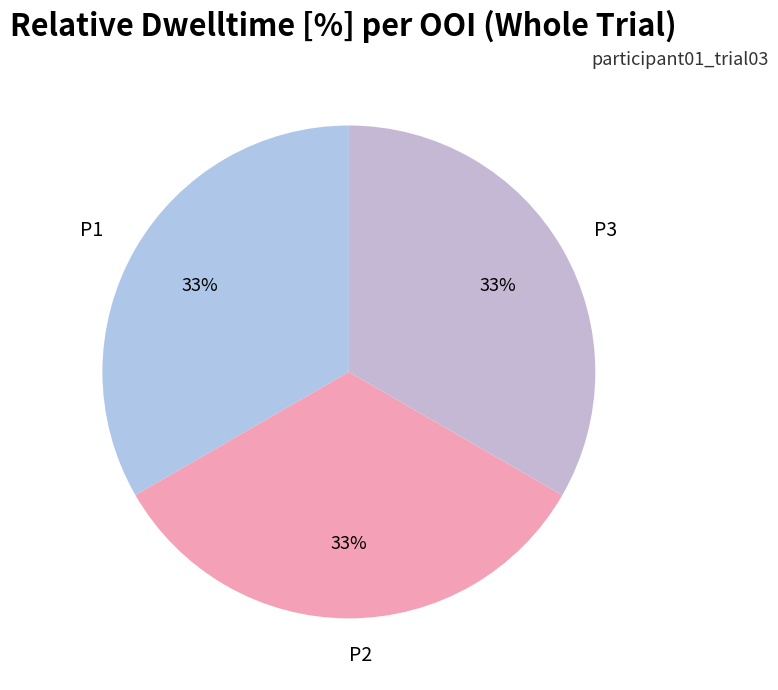

Combined, do P1 and P2 account for over 50%?

Yes